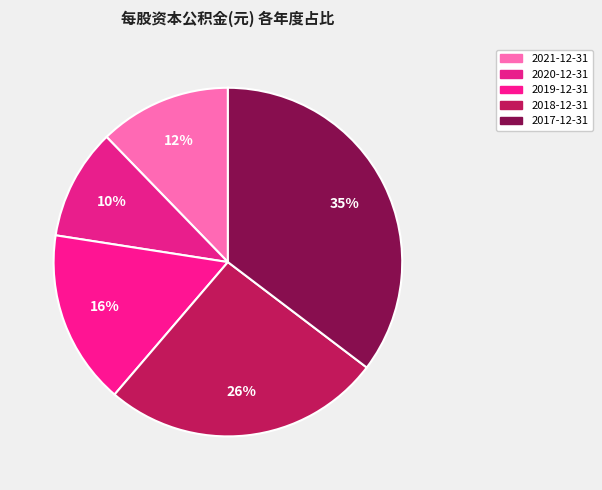

How many segments does this pie chart have?

5